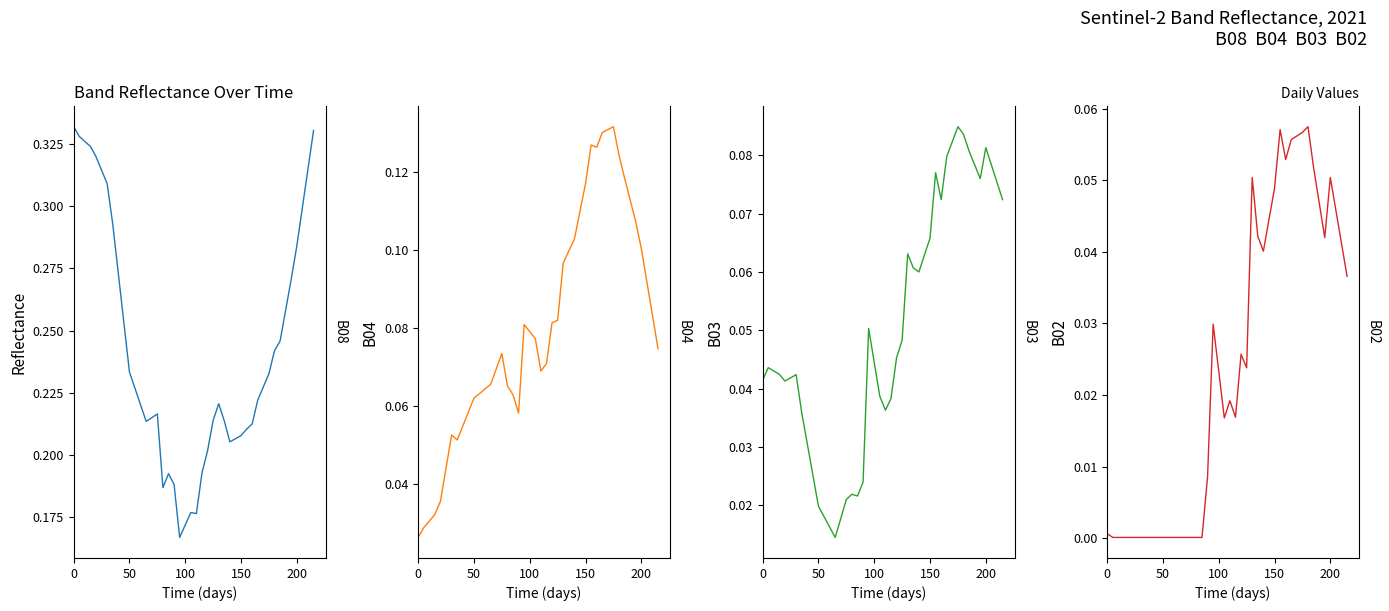

What is the average value of the B03 series?

0.1